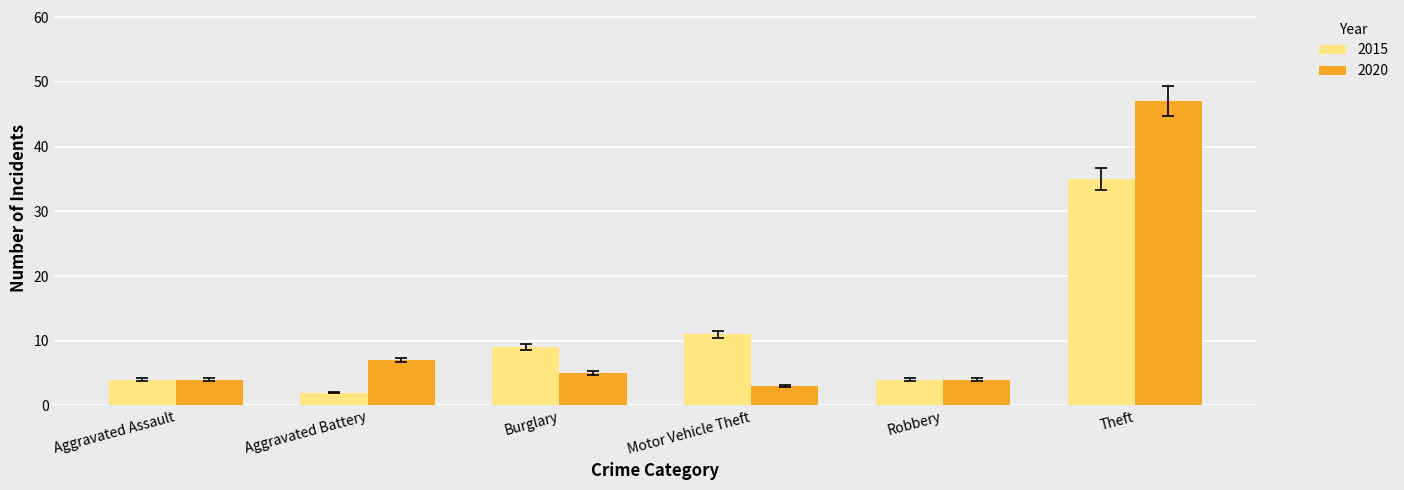

Where is 2020 nearest to the value 25?

Aggravated Battery